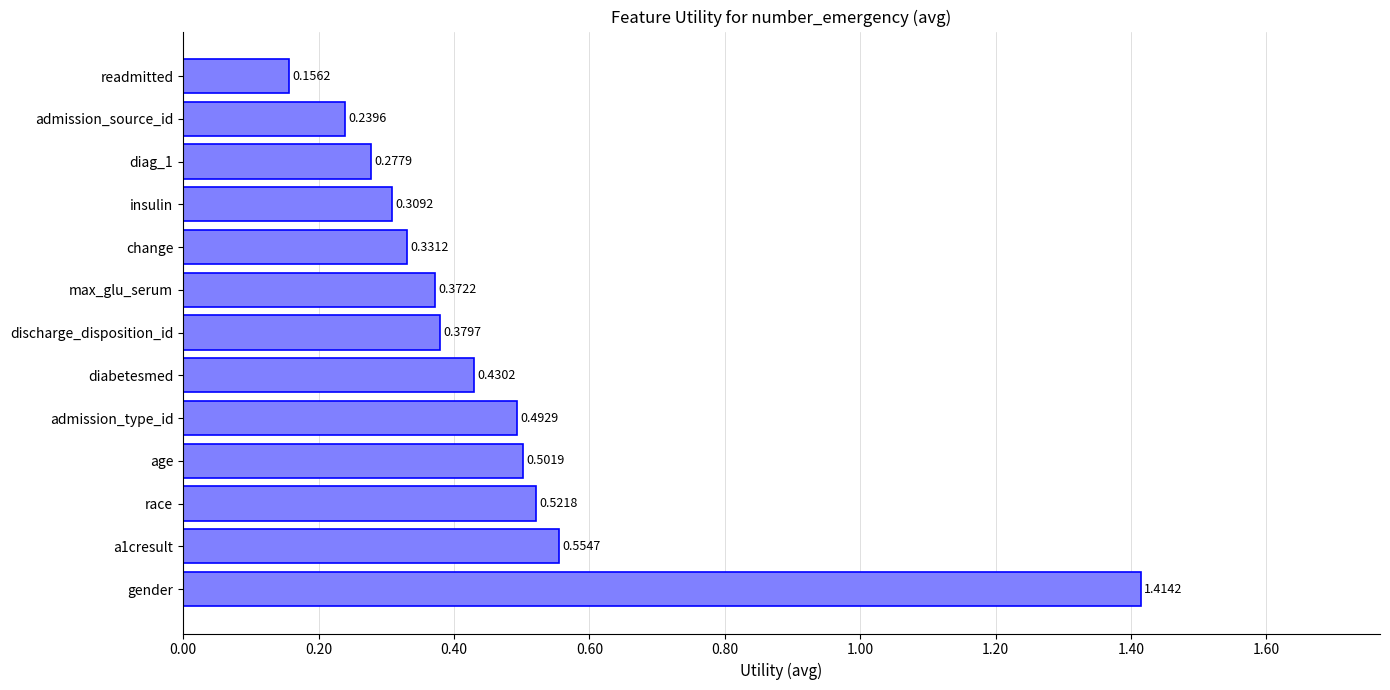

Count the number of data series in this chart.

1